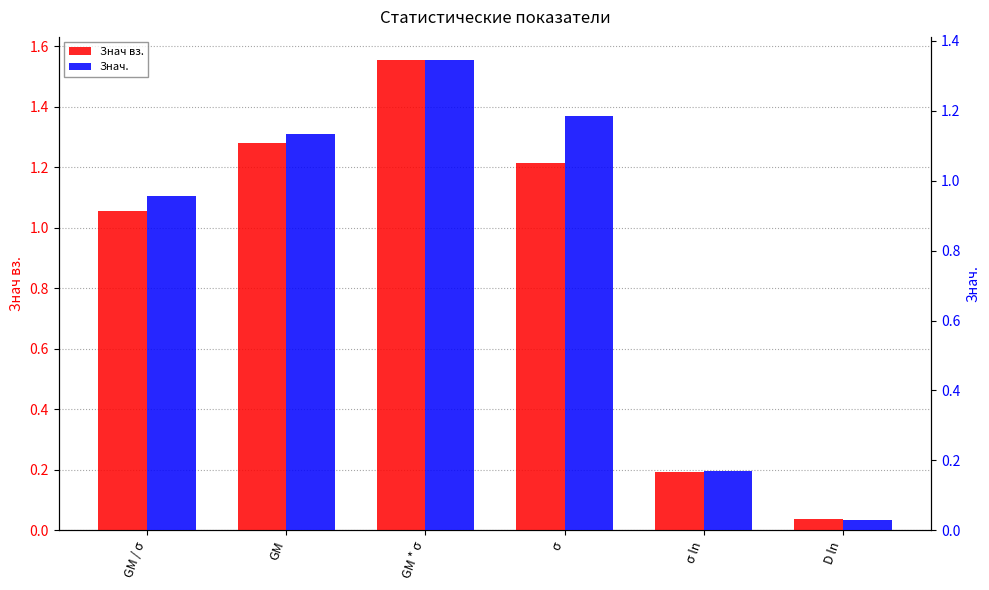

The value of Знач вз. at σ is 1.9. True or false?

False